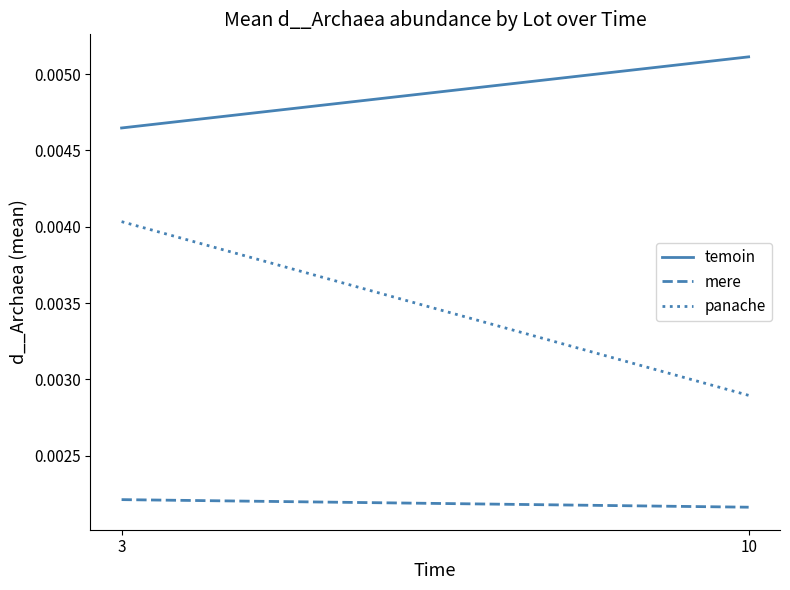

Where is temoin nearest to the value 0?

3